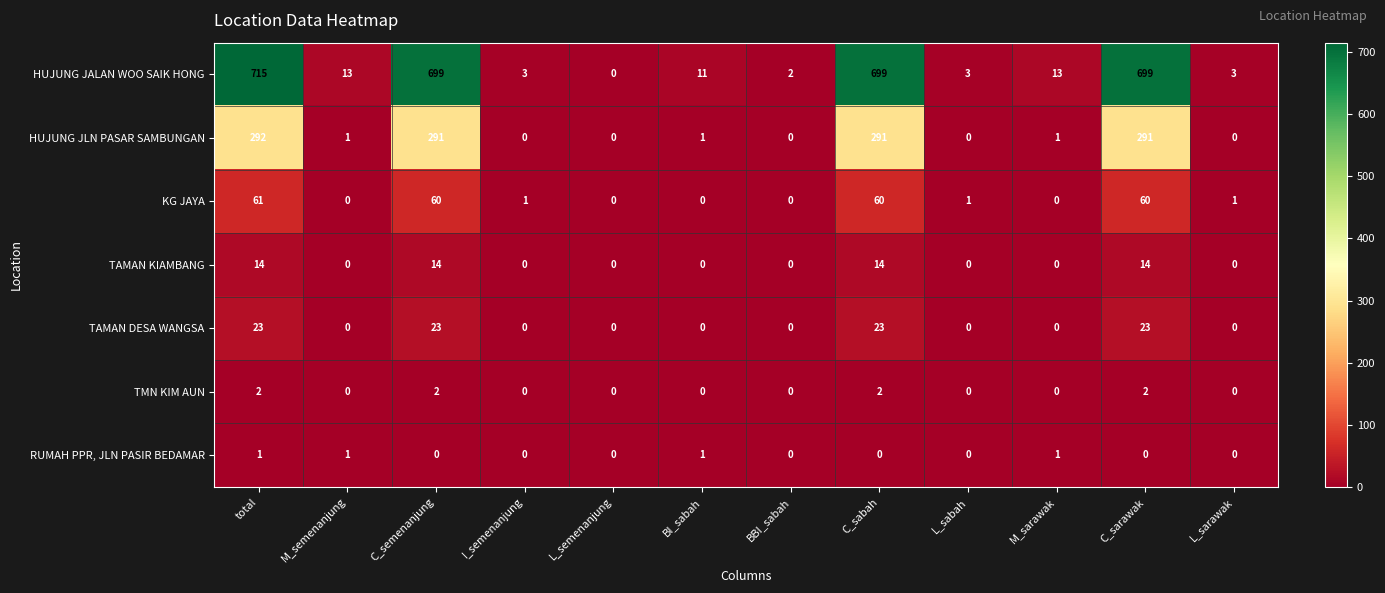

At how many categories does at least one series exceed 44?

4